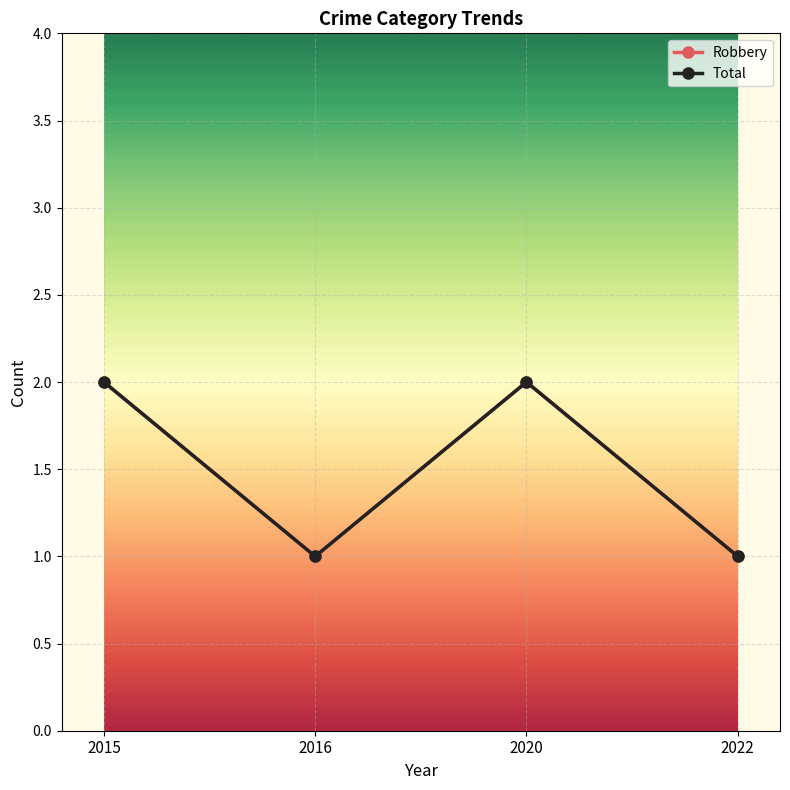

Between 2016 and 2020, which series saw the biggest shift?

Robbery